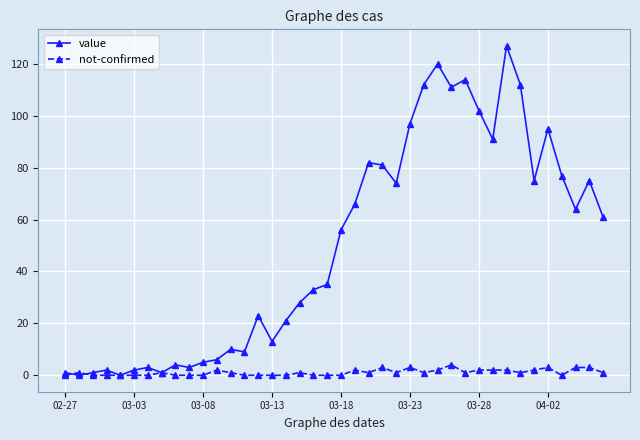

Which series has the largest total across all categories?

value